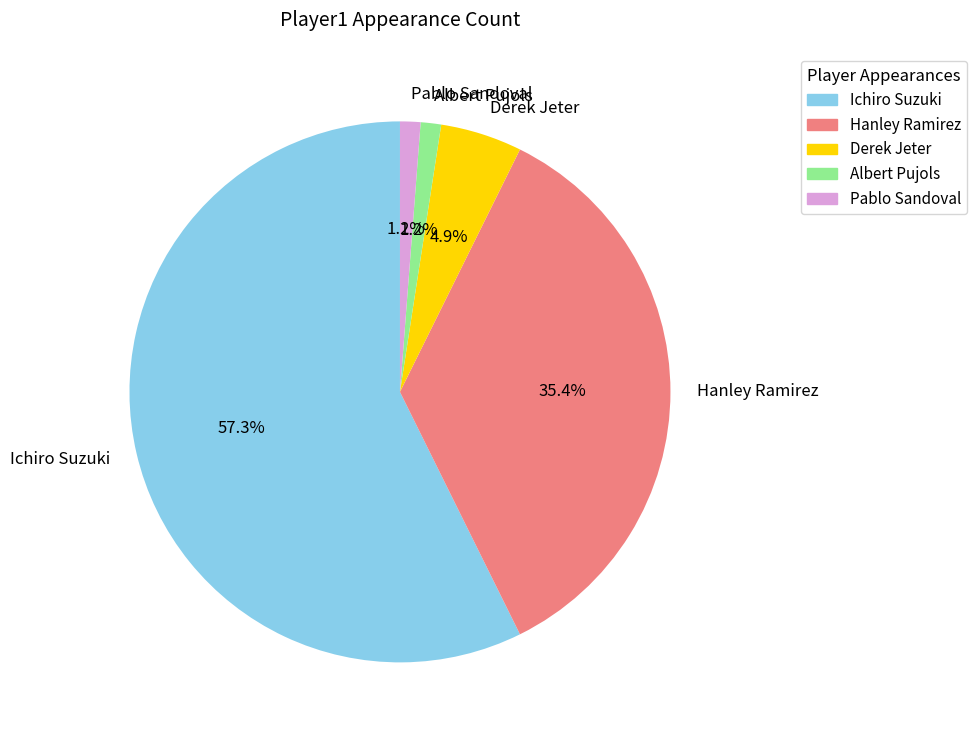

Which slice is the largest?

Ichiro Suzuki